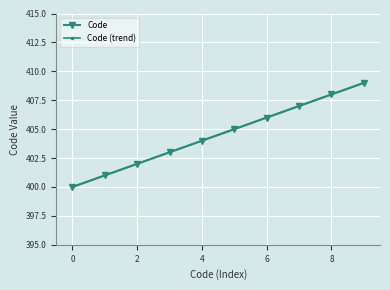

At how many categories does at least one series exceed 407?

2